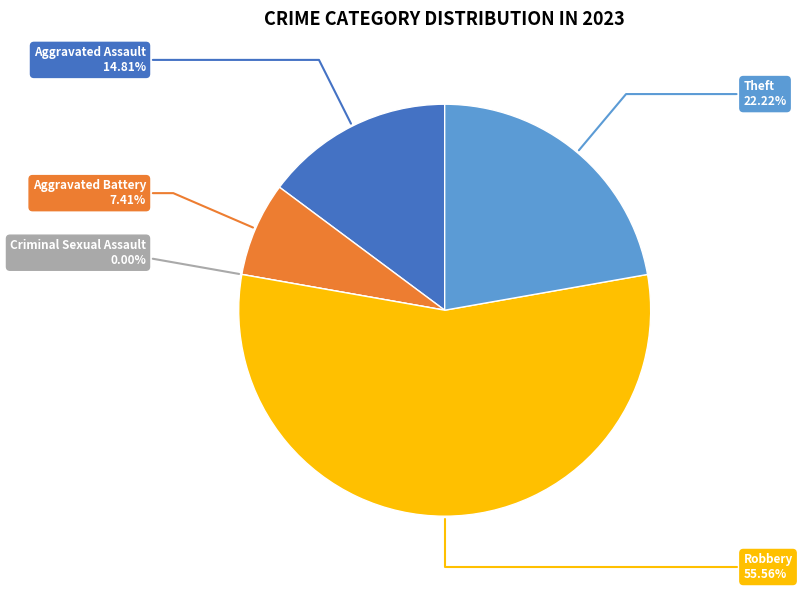

Count the number of slices in the pie.

5